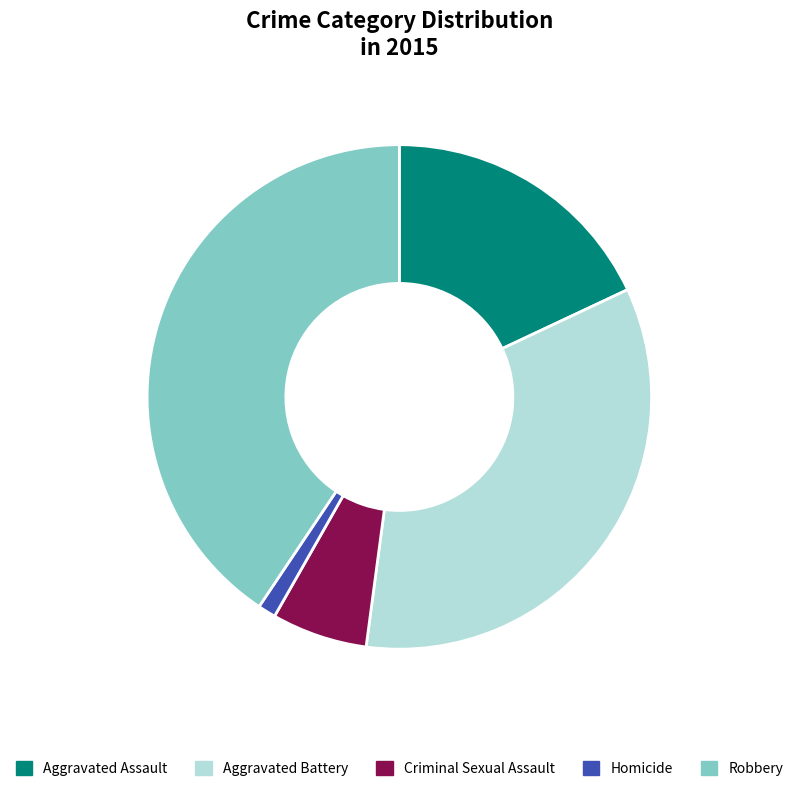

What percentage do Homicide and Robbery together represent?

41.8%